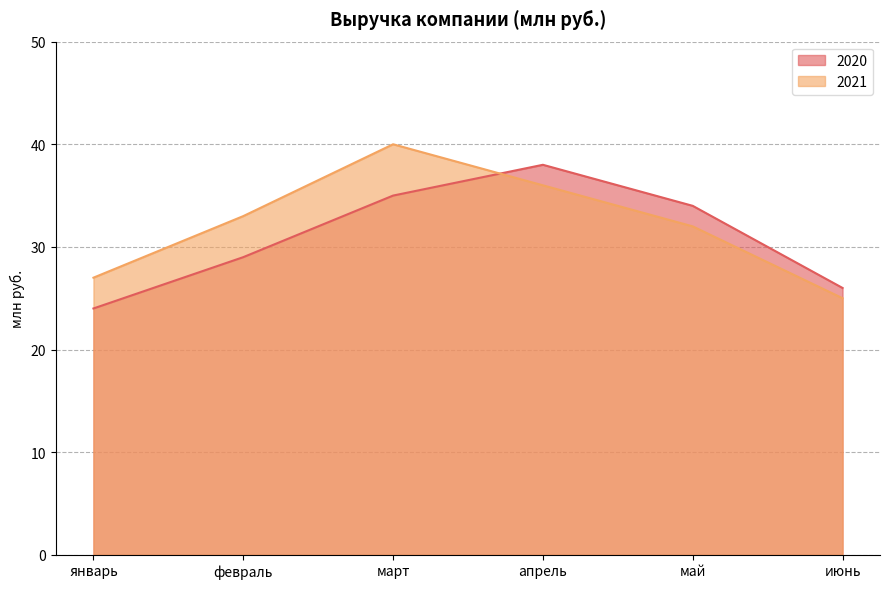

What is the minimum value shown in the chart?

24